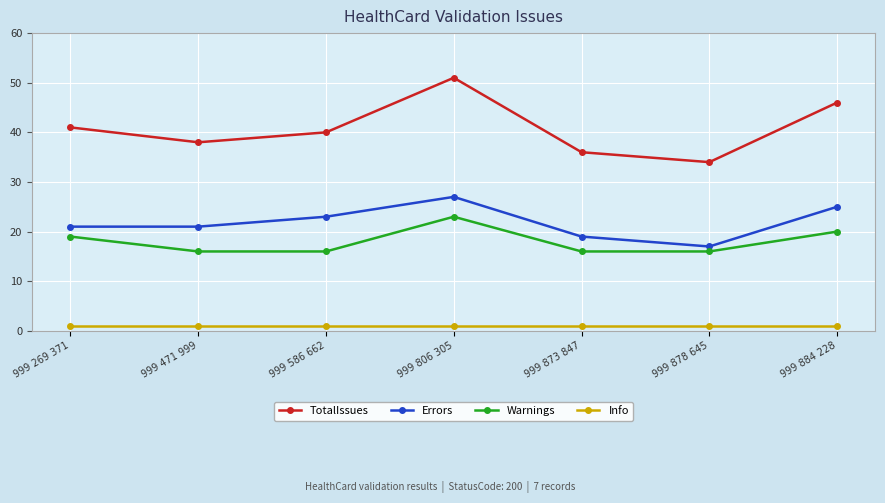

Count the number of data series in this chart.

4